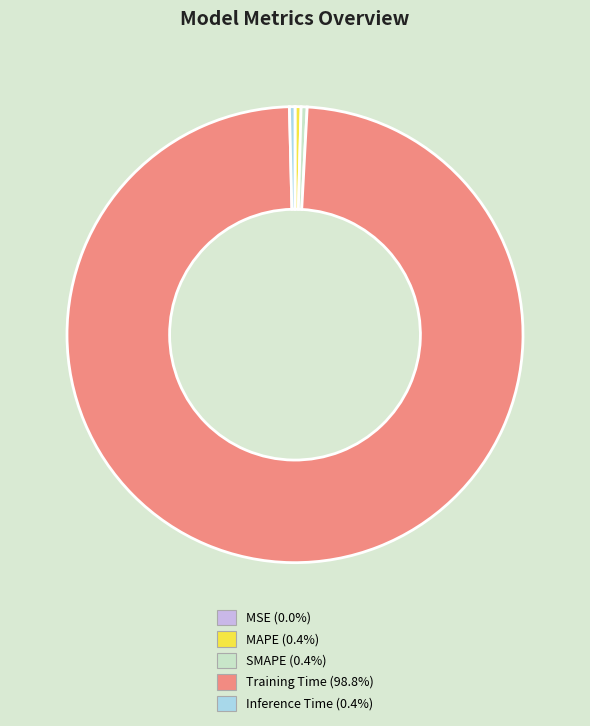

Which slice represents more than half of the pie?

Training Time